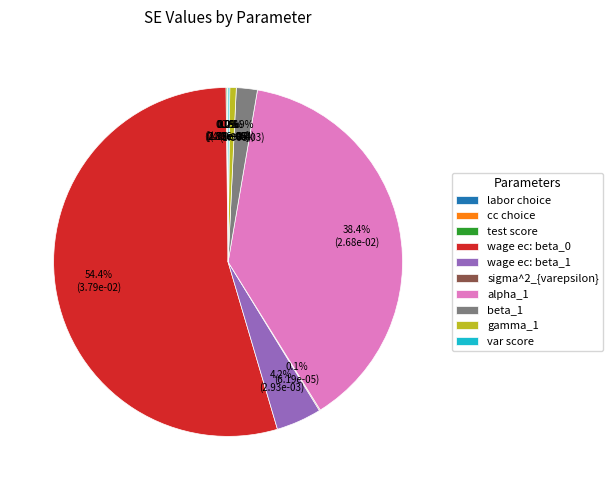

Is there a majority slice in this chart?

Yes